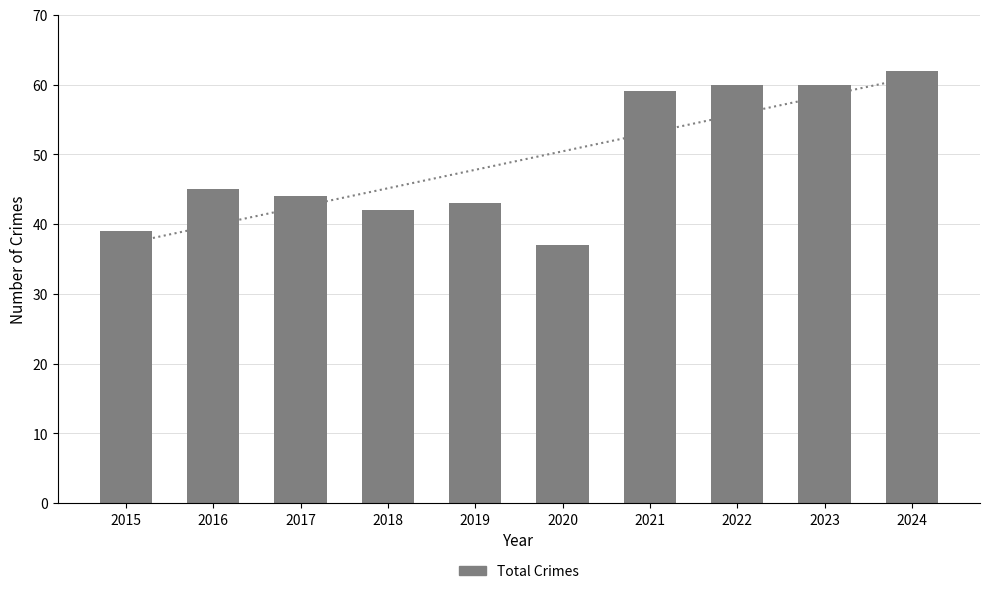

Count the number of values greater than 45.

4